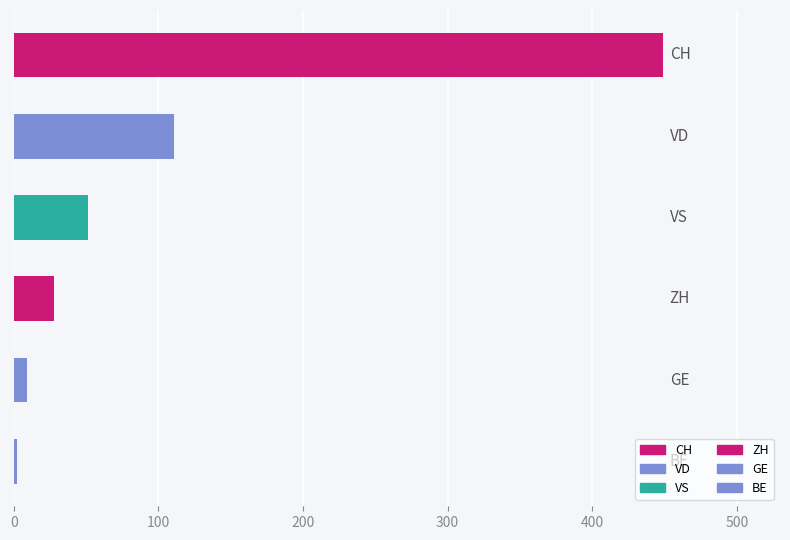

Reading left to right, transcribe all the data shown in this chart.

0=449	100=111	200=51	300=28	400=9	500=2